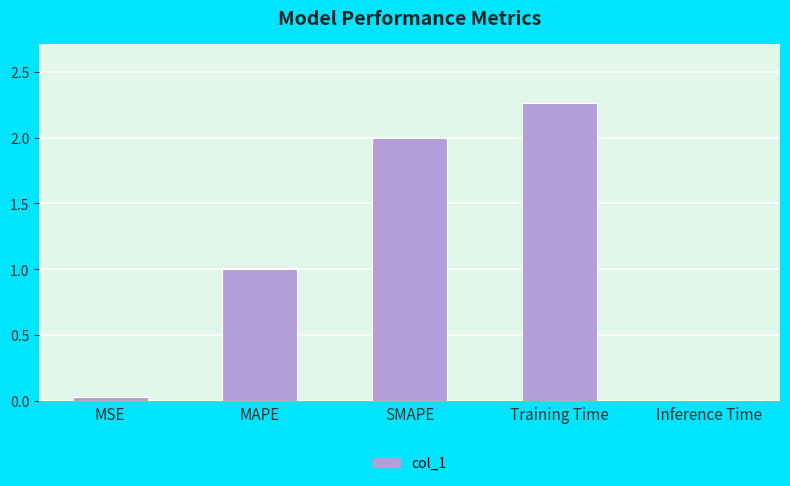

At which category does the chart reach its peak across all series?

Training Time